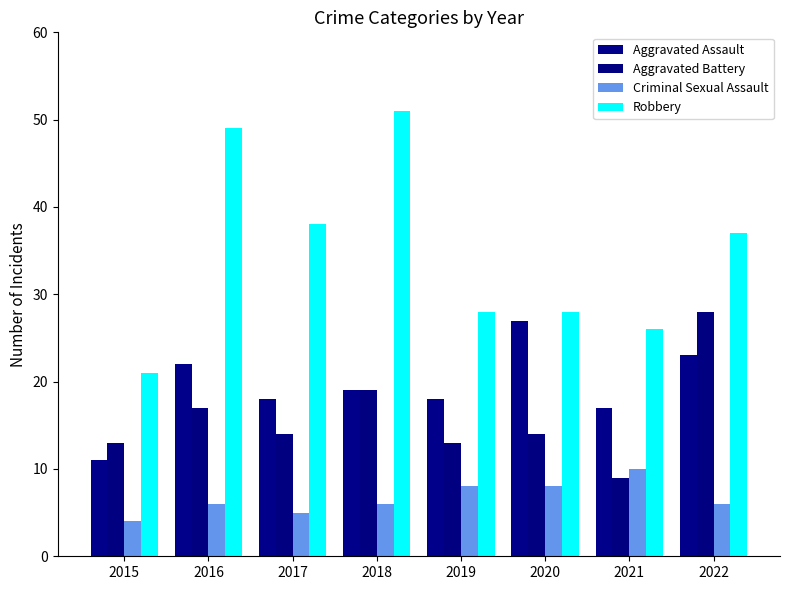

What is the average value of the Aggravated Battery series?

16